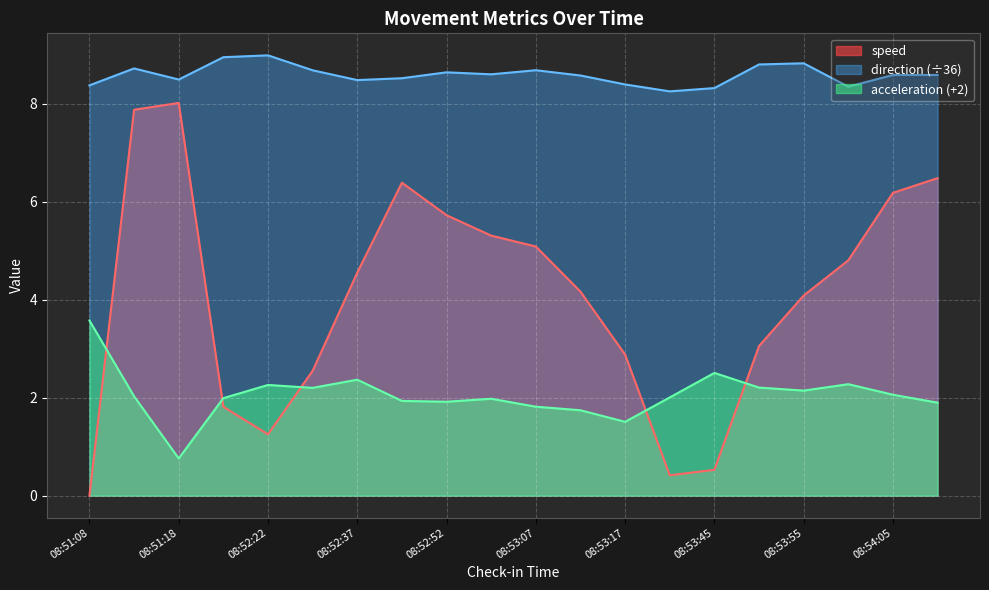

What is the total value across all series at 08:52:42?

16.8